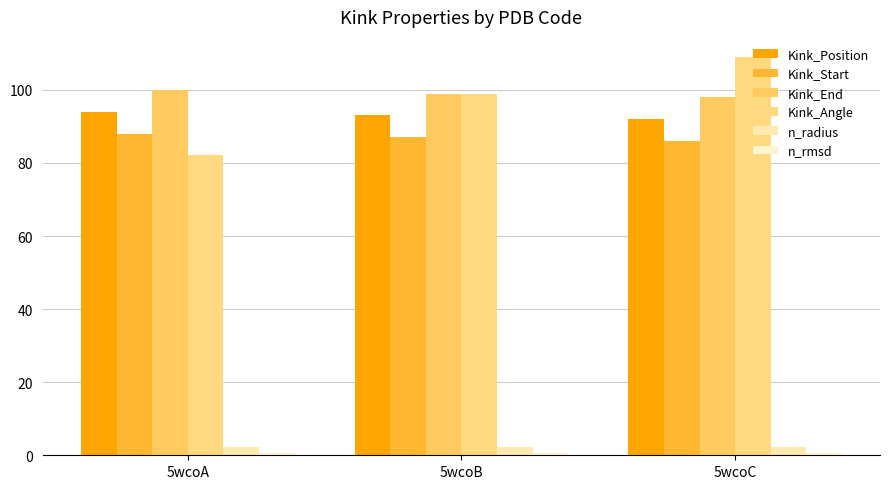

Which series has the largest range (max minus min)?

Kink_Angle